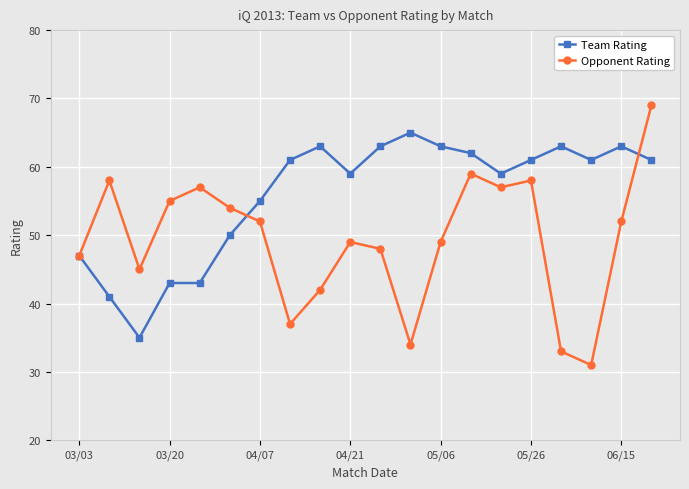

What is the maximum value shown in the chart?

69